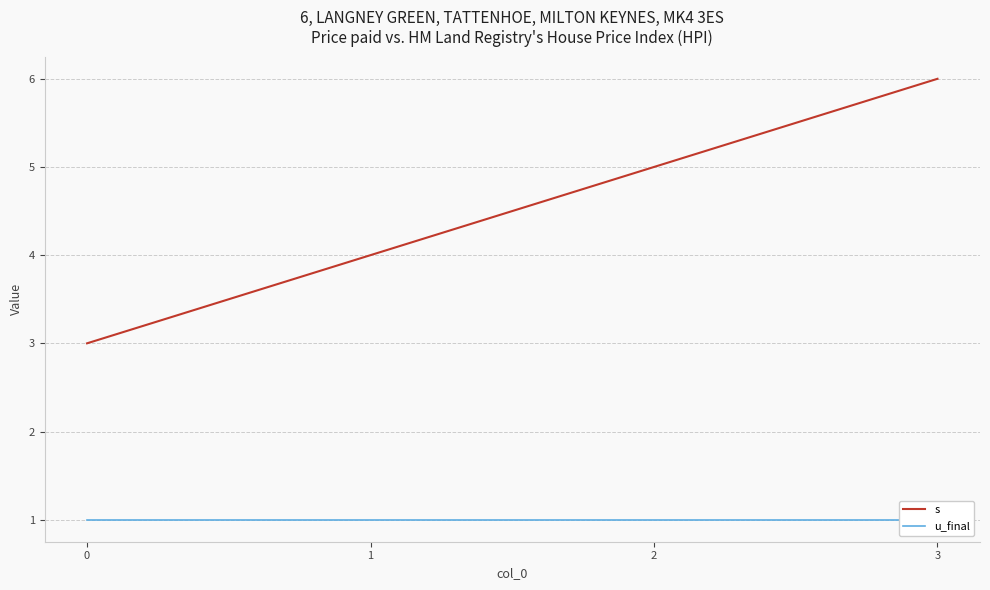

How many categories are shown in the chart?

4